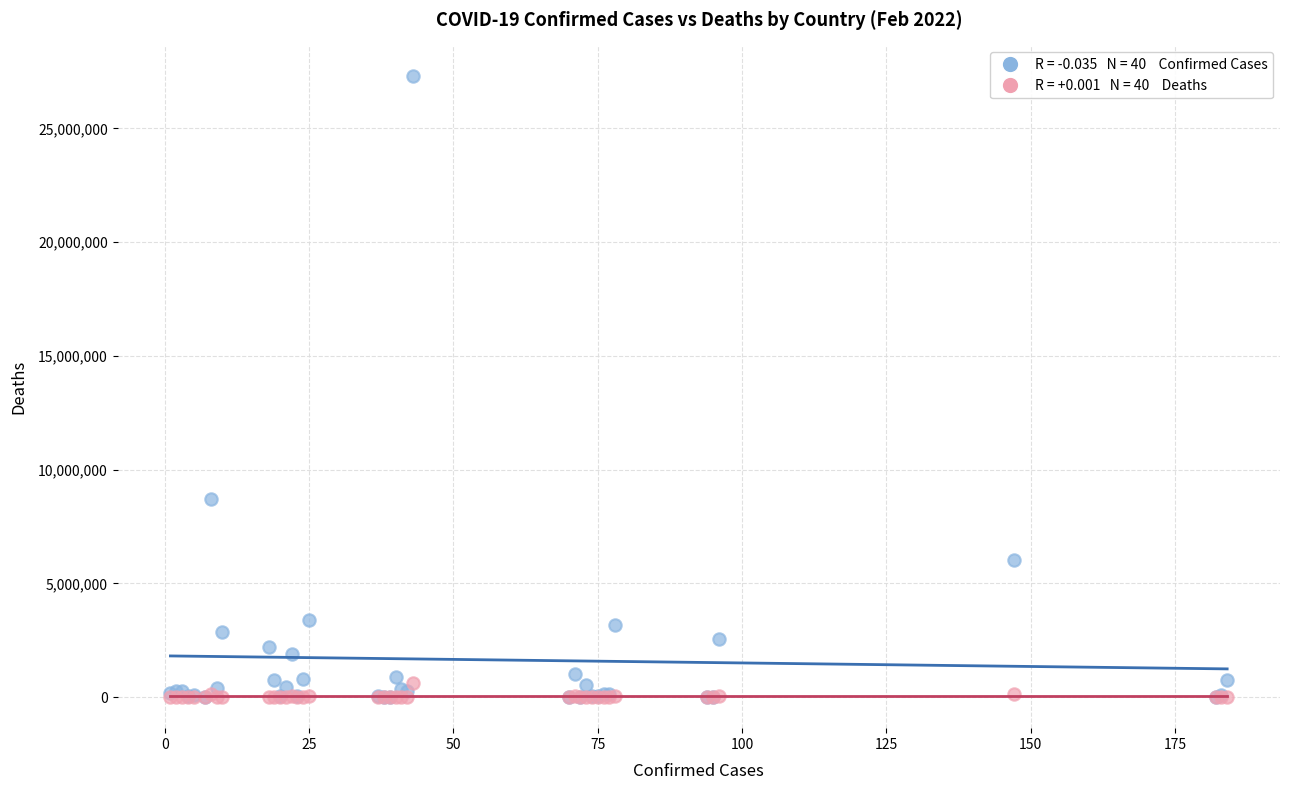

Across all series, what Y value is closest to 13643503?

8716940